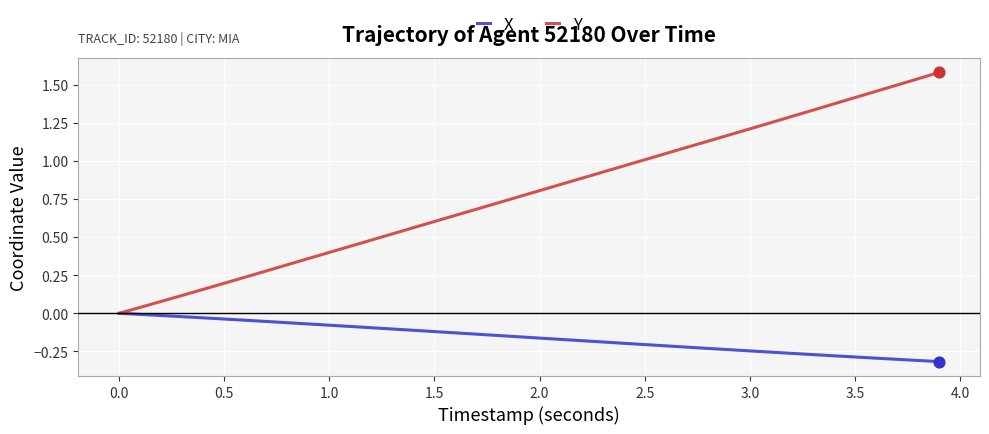

Which series has the largest total across all categories?

Y